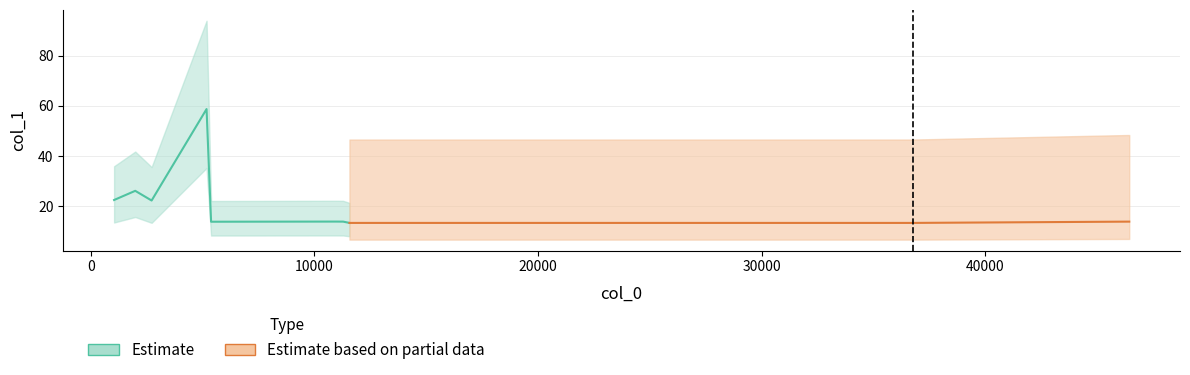

What is the change in value from 1985.79 to 46440.5?

-12.3